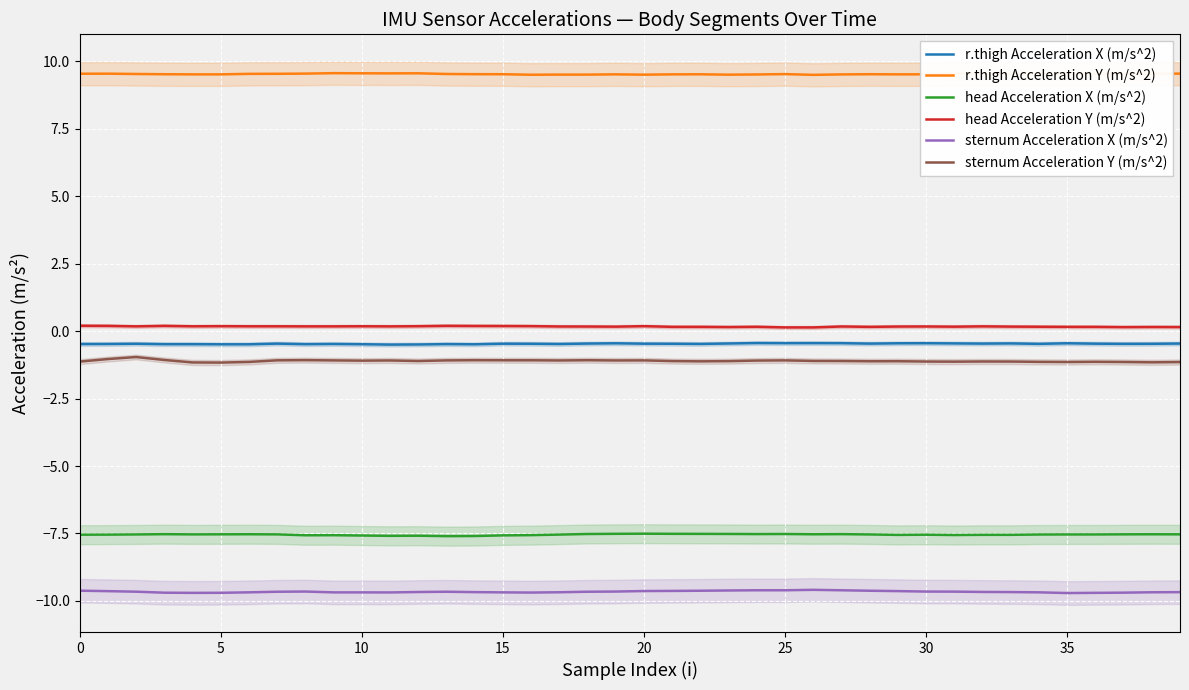

The sternum Acceleration X (m/s^2) series shows -9.6 at 0. True or false?

True